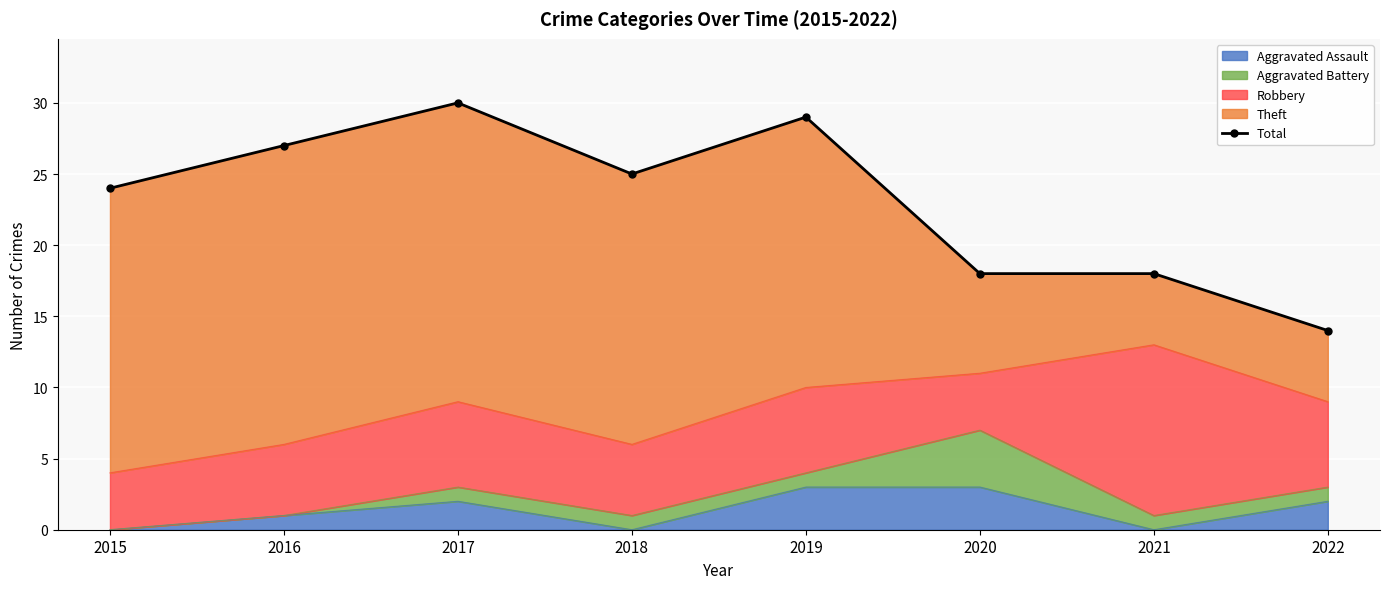

What is the value of the 4th point from the left?

25